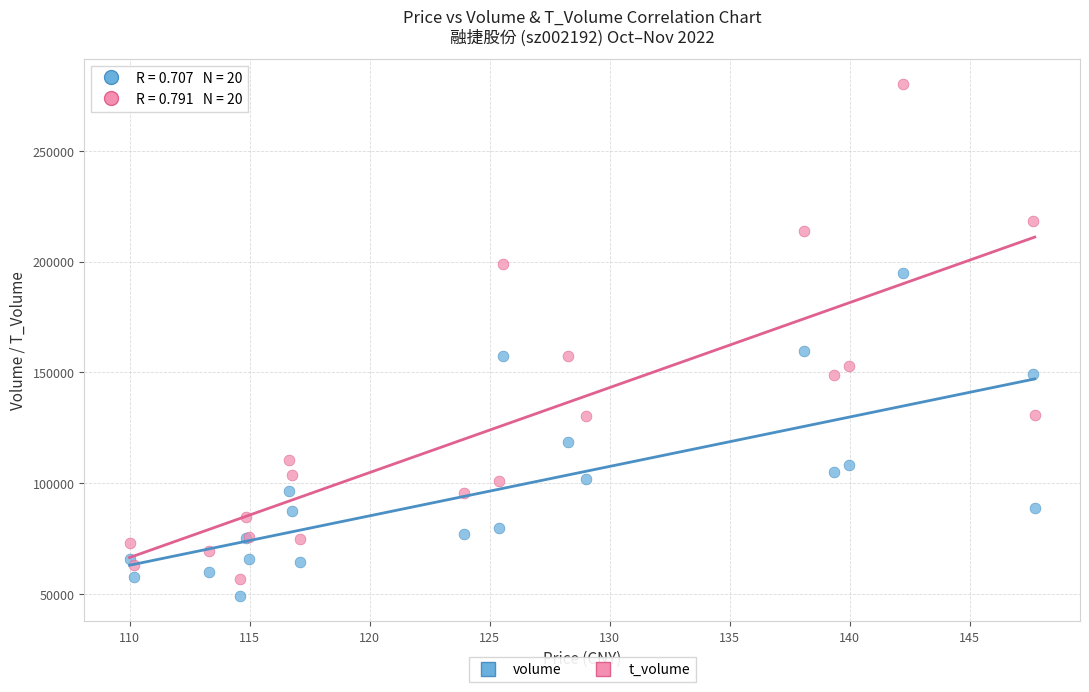

Which series reaches the maximum Y coordinate?

t_volume